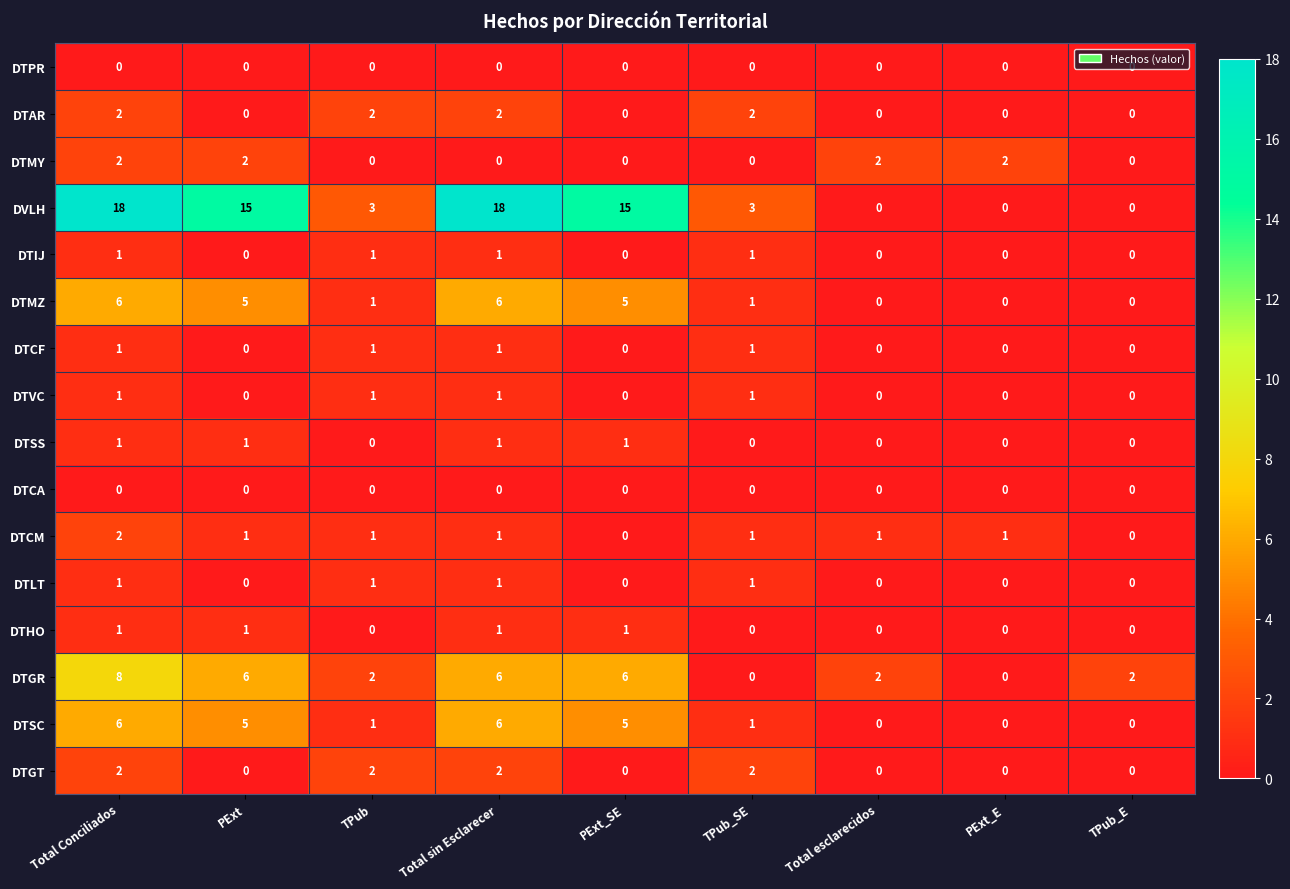

Between PExt and TPub_E, which series saw the biggest shift?

DVLH